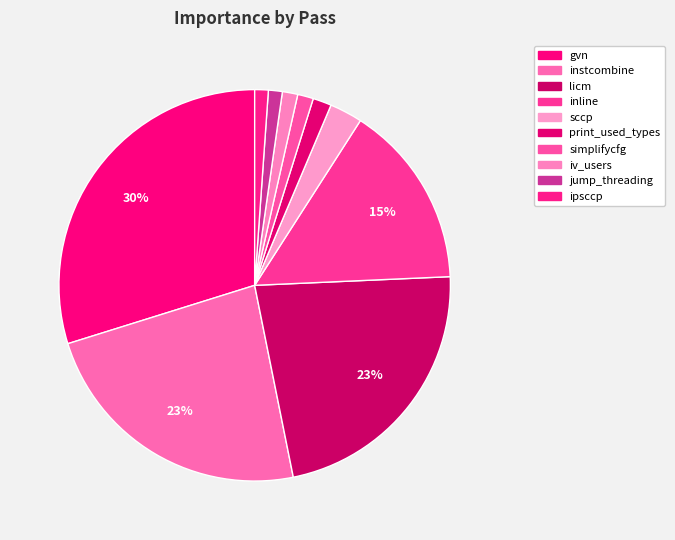

To the nearest percent, what is the average slice percentage?

10%